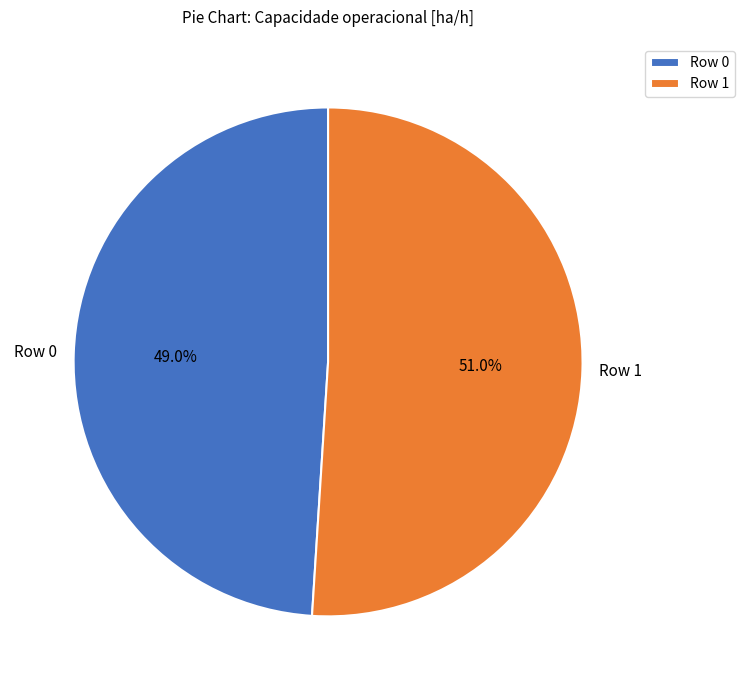

What percentage is the Row 1 slice, to the nearest percent?

51%